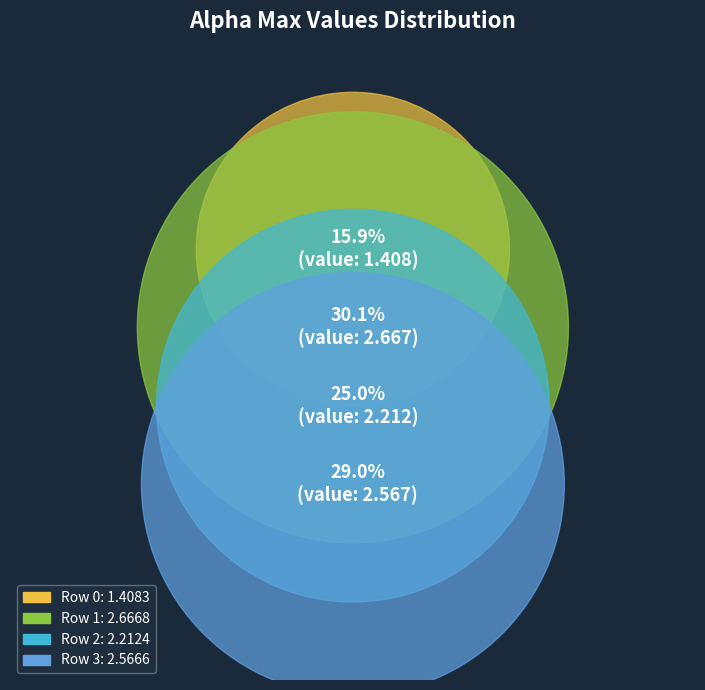

Is it true that 3 is 16% of the pie?

False